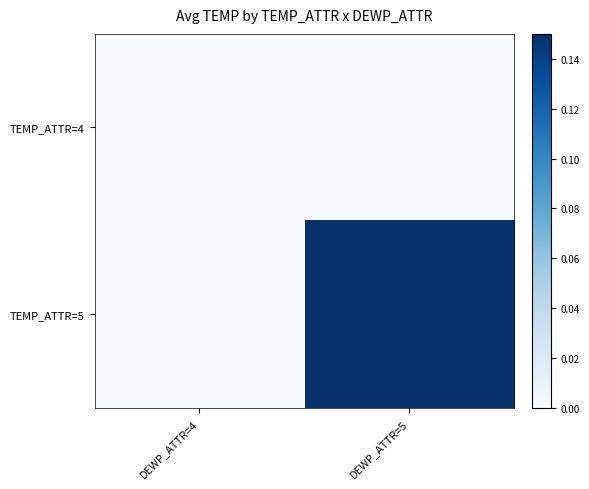

How many categories are shown in the chart?

2